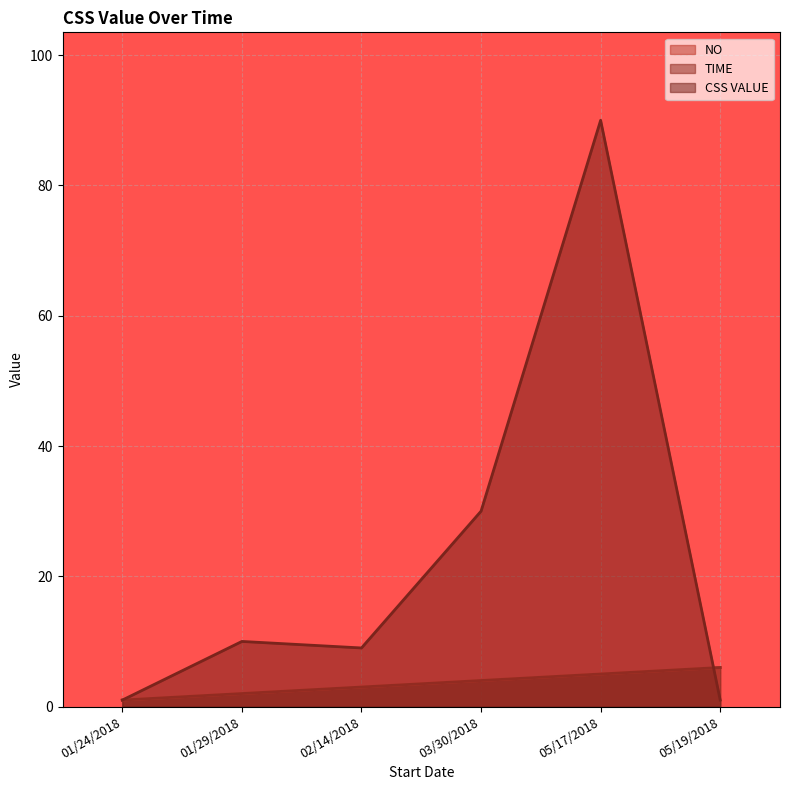

At which category is the sum across all series the highest?

05/17/2018